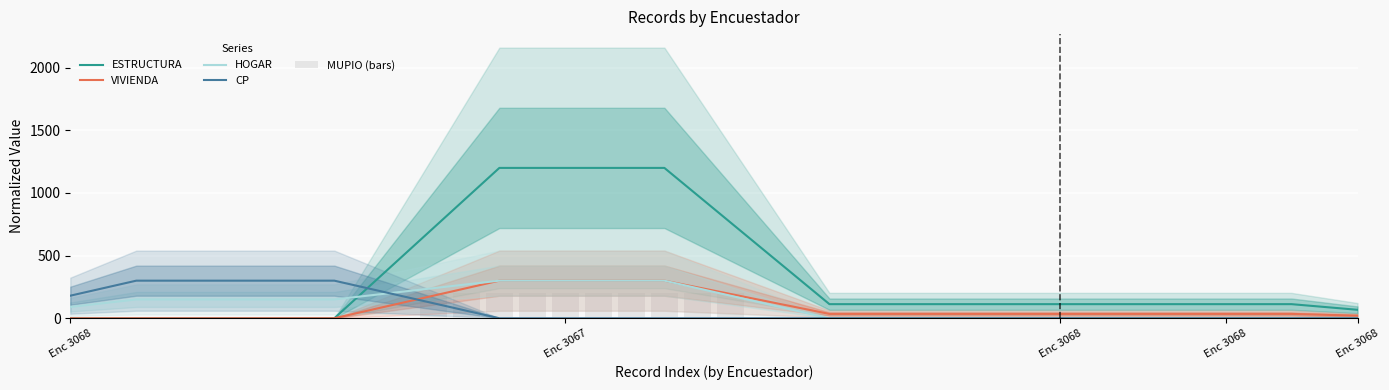

The HOGAR series shows 51.6 at 21. True or false?

False